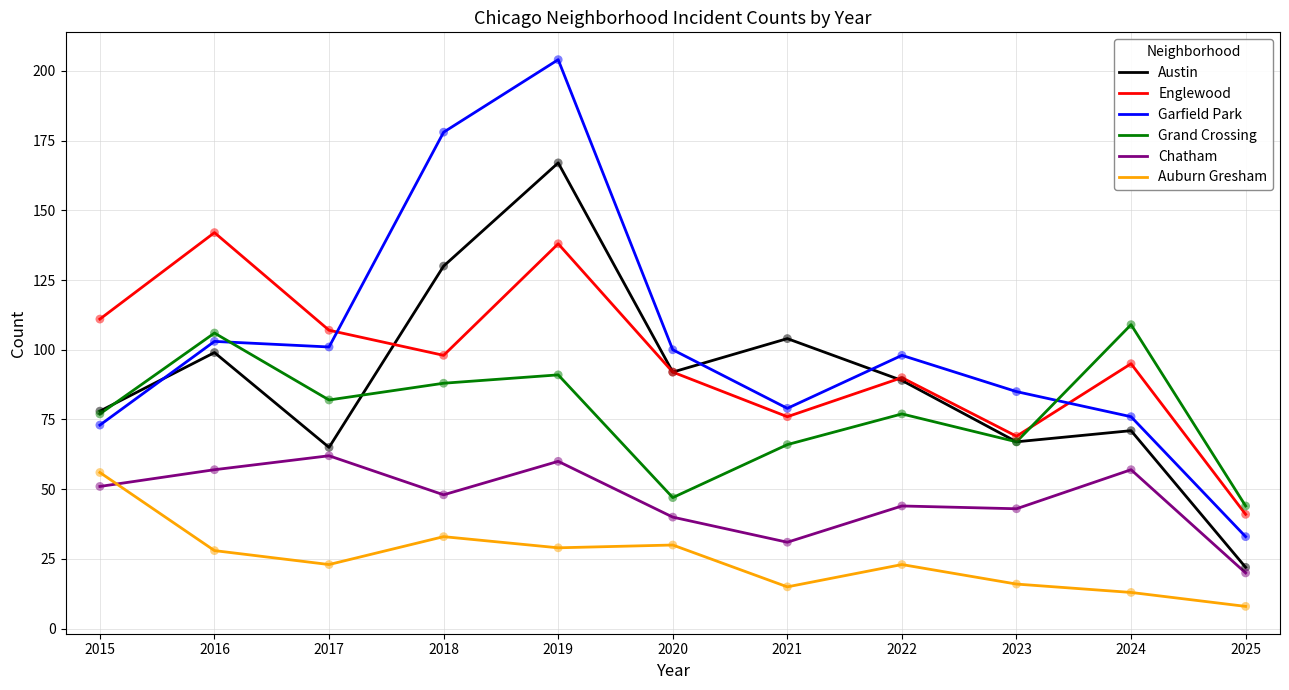

At which category is the sum across all series the highest?

2019